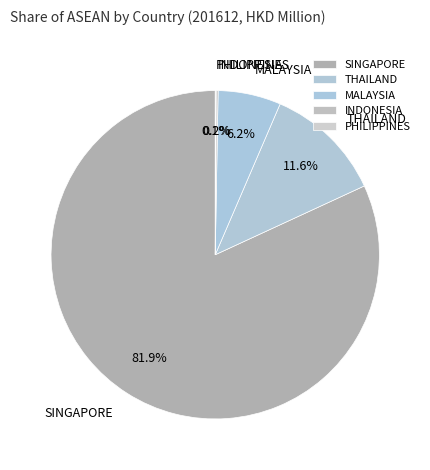

Is it true that SINGAPORE is 92% of the pie?

False